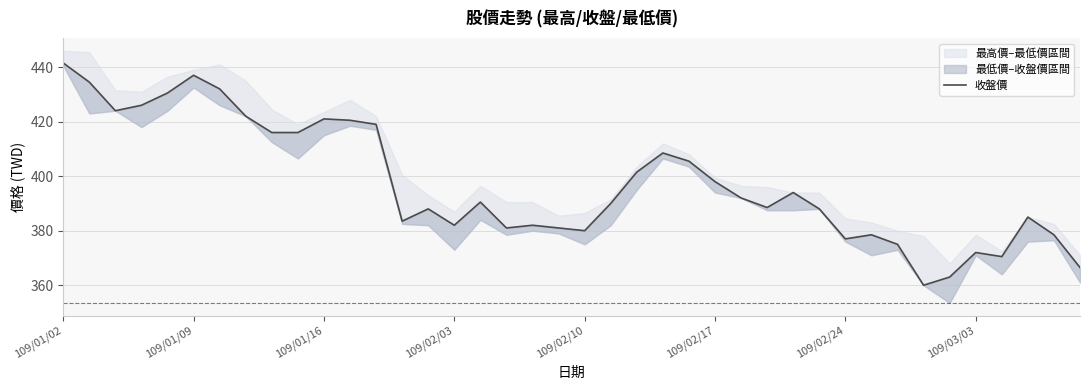

What is the sum of all values?

15900.0